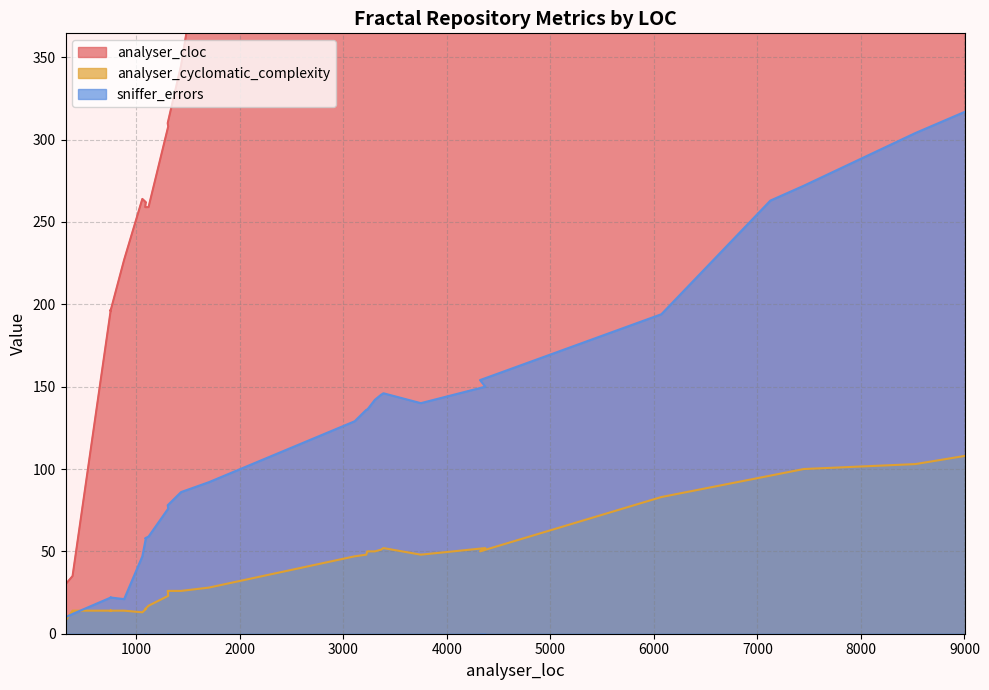

True or false: analyser_cyclomatic_complexity has a value of 15 at 1304.

False